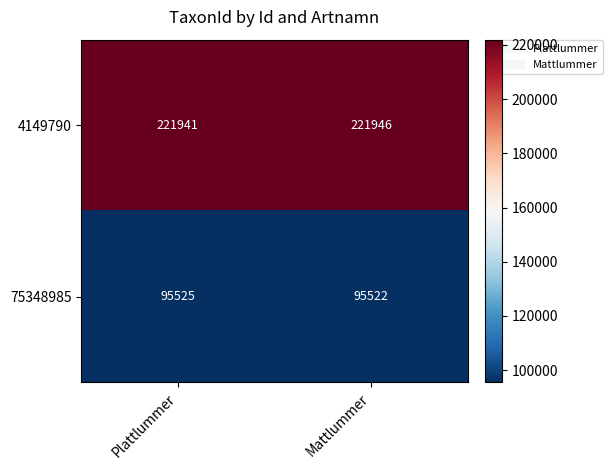

How many data points does each series have?

2